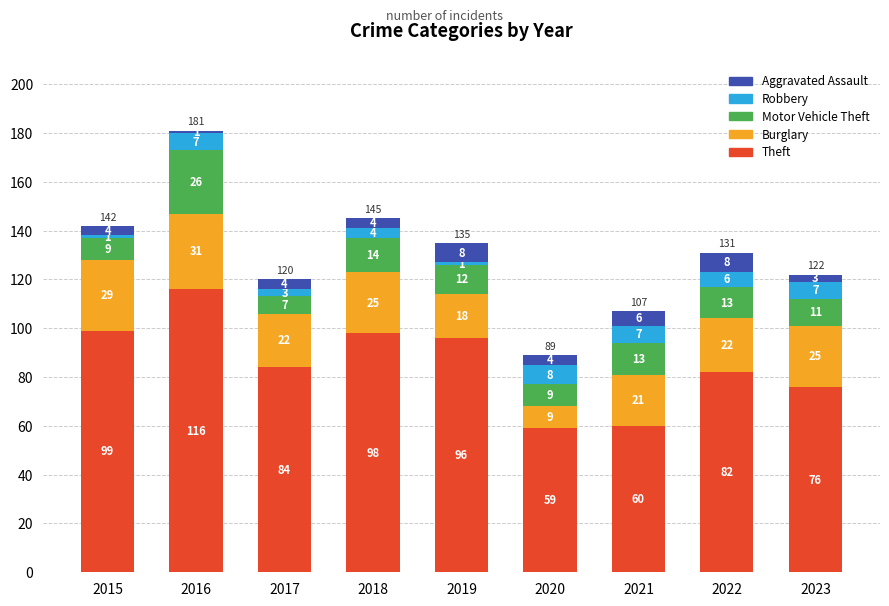

Count the number of data series in this chart.

5